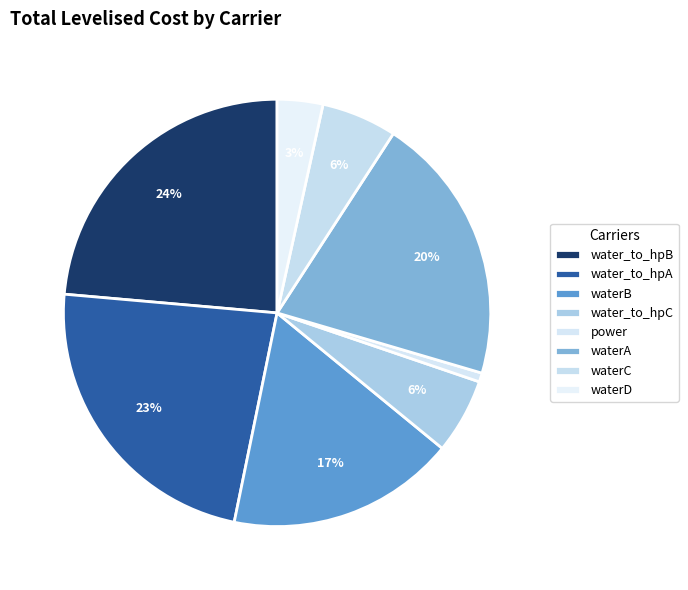

How many segments does this pie chart have?

8